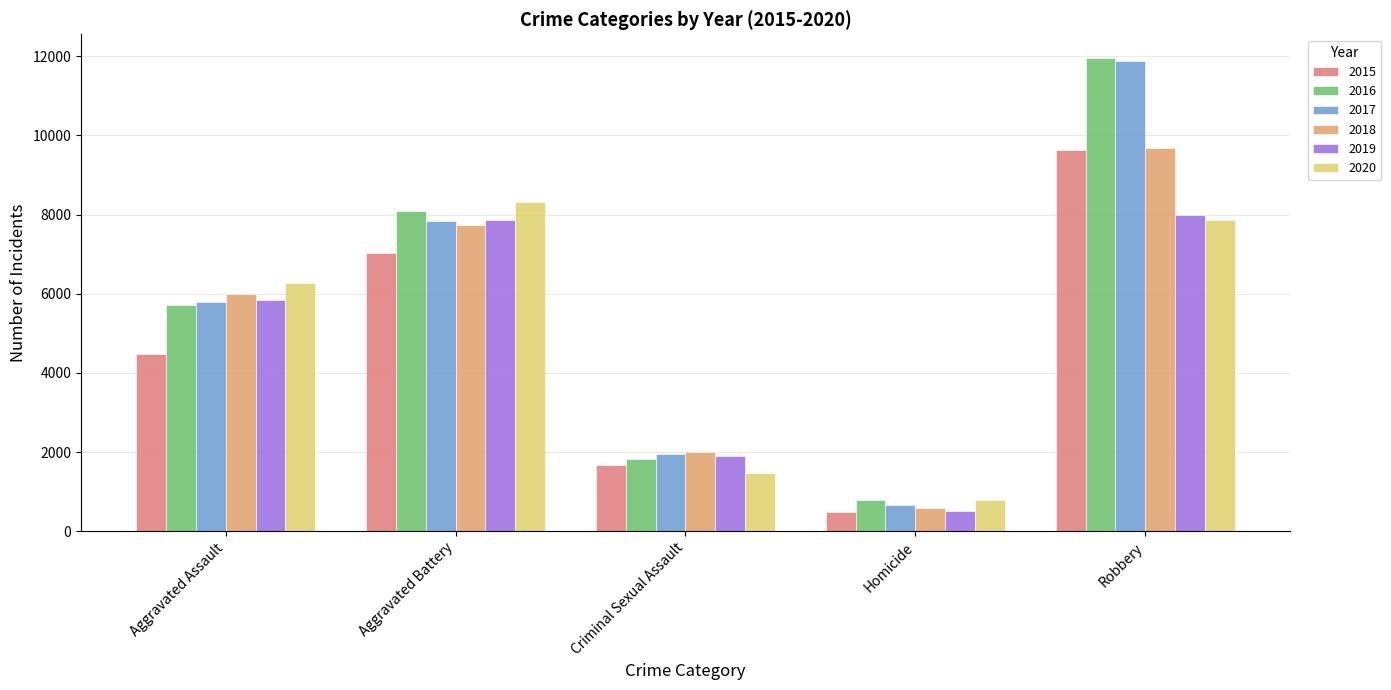

Are the bars horizontal?

No